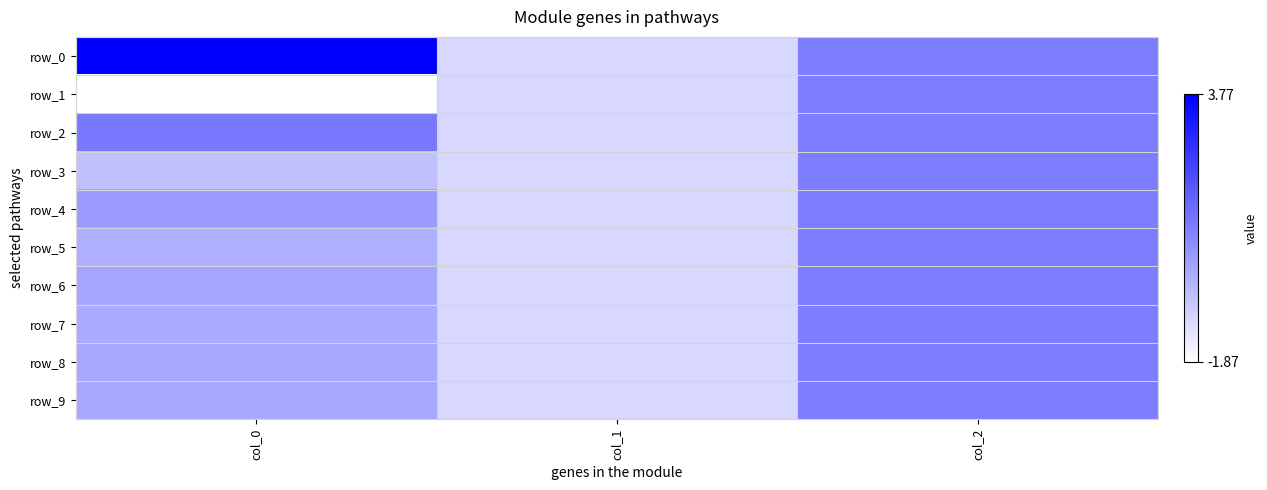

Reading left to right, list all the values displayed in this chart.

row_0: col_0=3.8	col_1=-1.0	col_2=1.0
row_1: col_0=-1.9	col_1=-1.0	col_2=1.0
row_2: col_0=1.1	col_1=-1.0	col_2=1.0
row_3: col_0=-0.5	col_1=-1.0	col_2=1.0
row_4: col_0=0.3	col_1=-1.0	col_2=1.0
row_5: col_0=-0.1	col_1=-1.0	col_2=1.0
row_6: col_0=0.1	col_1=-1.0	col_2=1.0
row_7: col_0=0.0	col_1=-1.0	col_2=1.0
row_8: col_0=0.0	col_1=-1.0	col_2=1.0
row_9: col_0=0.1	col_1=-1.0	col_2=1.0